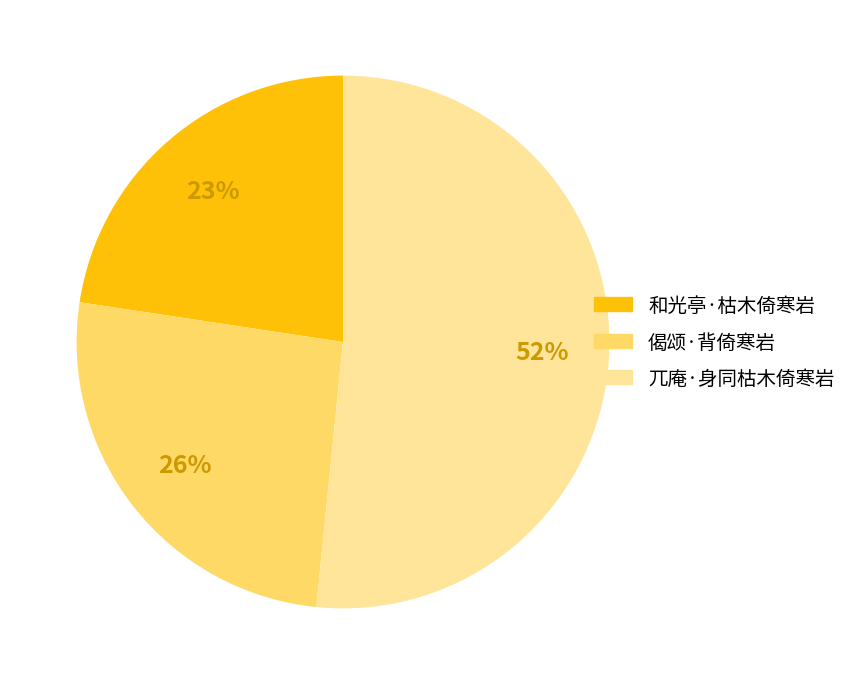

What is the largest slice in the pie chart?

兀庵·身同枯木倚寒岩